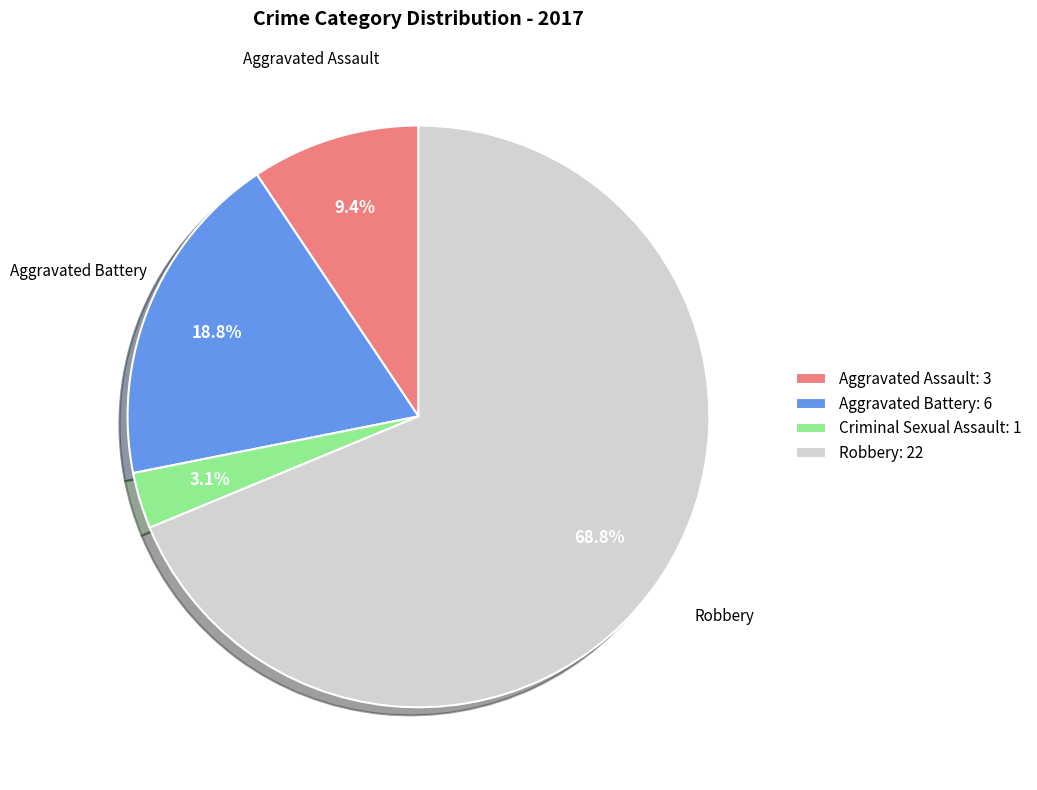

What is the largest slice in the pie chart?

Robbery